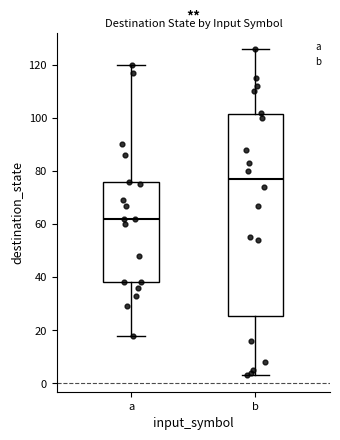

Which box has the highest median line?

b